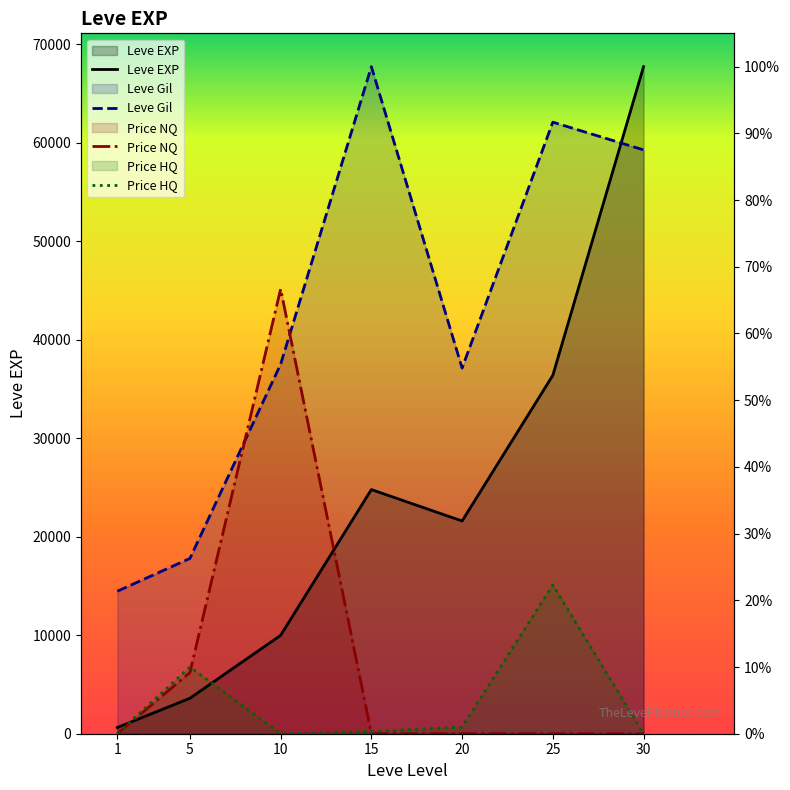

Reading left to right, extract all data points from this chart.

Leve EXP: 0.9	5.3	14.7	36.6	31.9	53.7	100.0
Leve Gil: 21.4	26.3	55.4	100.0	54.8	91.7	87.5
currentAveragePrice: 0.0	9.2	66.7	0.0	0.0	0.0	0.0
LevePriceHQ: 0.0	10.0	0.0	0.3	1.0	22.3	0.0